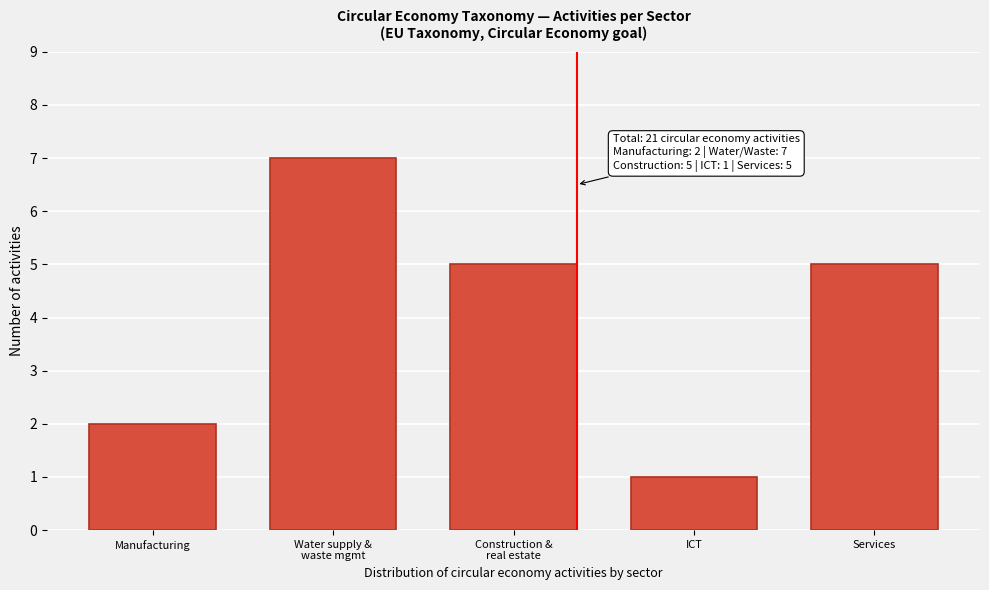

Reading left to right, transcribe all the data shown in this chart.

2	7	5	1	5